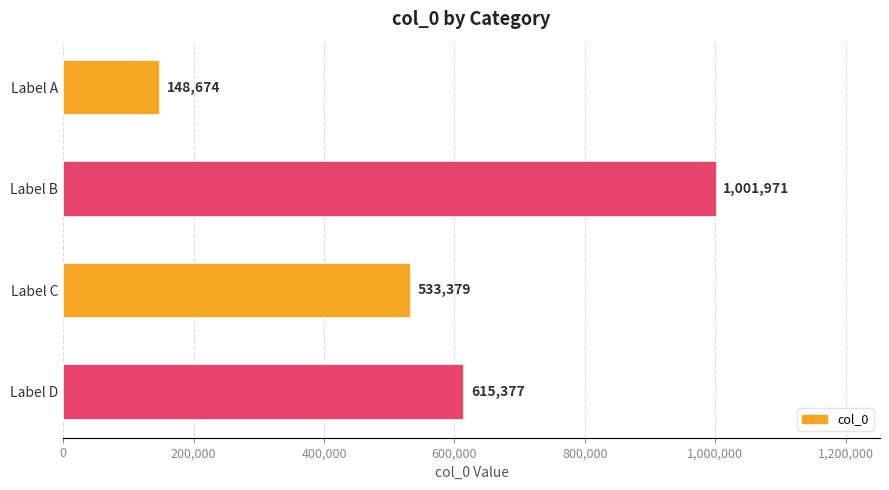

What is the value of the 4th bar from the top?

615377